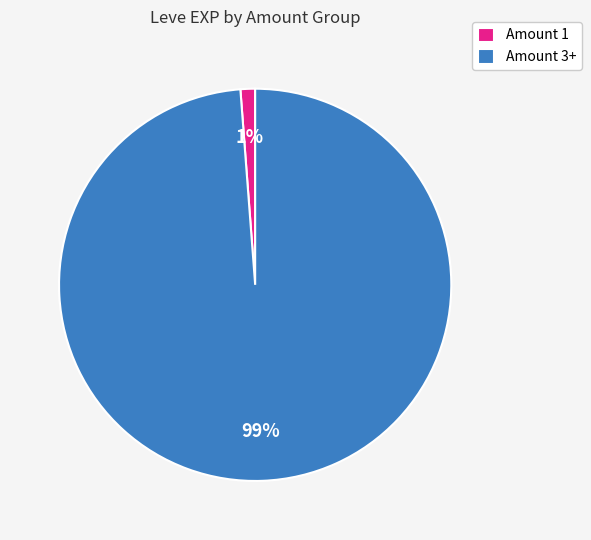

Is there a majority slice in this chart?

Yes